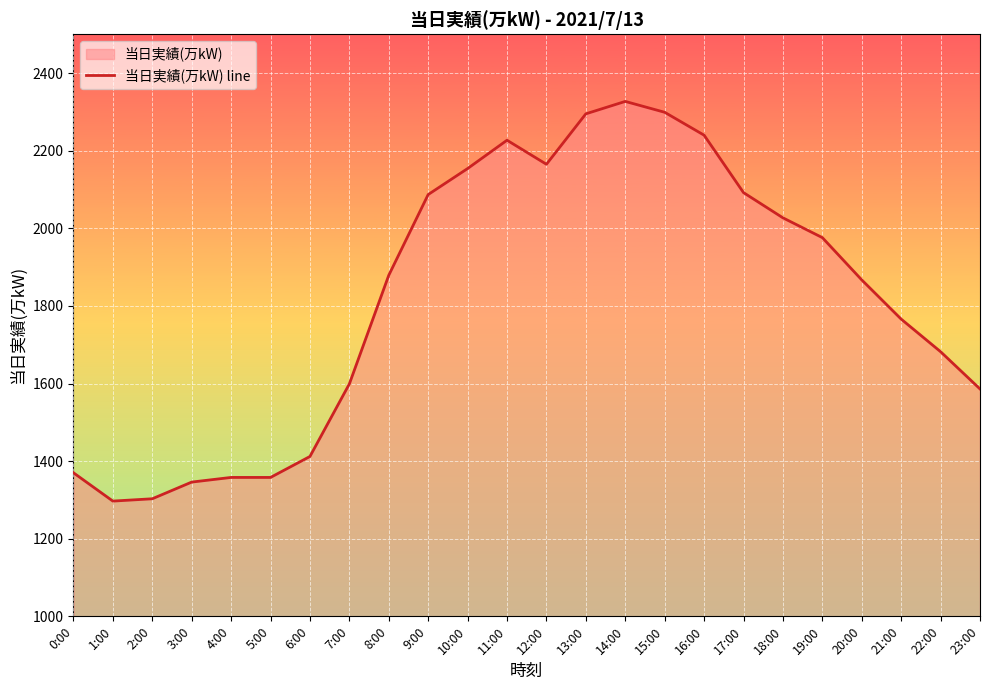

The value at 4:00 is 922. True or false?

False